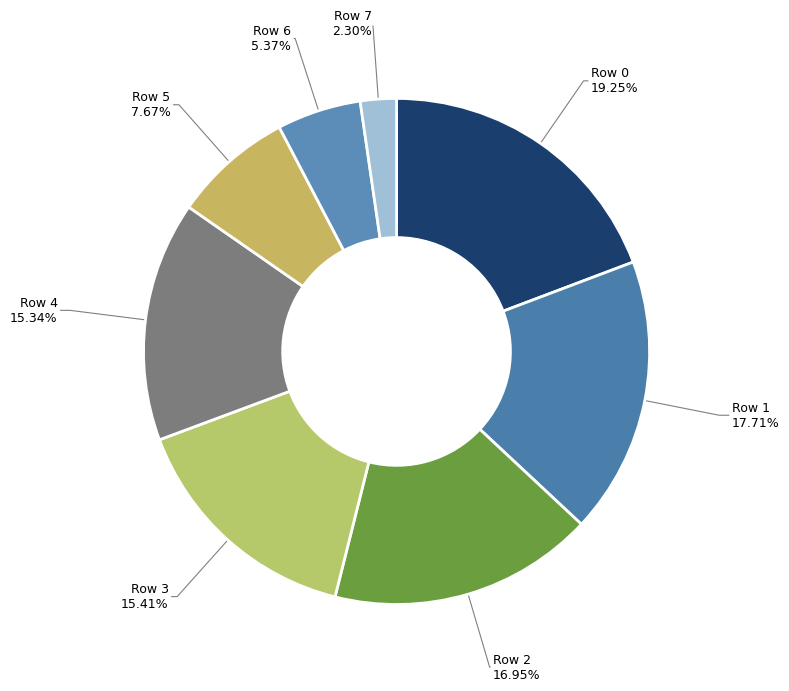

How many segments does this pie chart have?

8